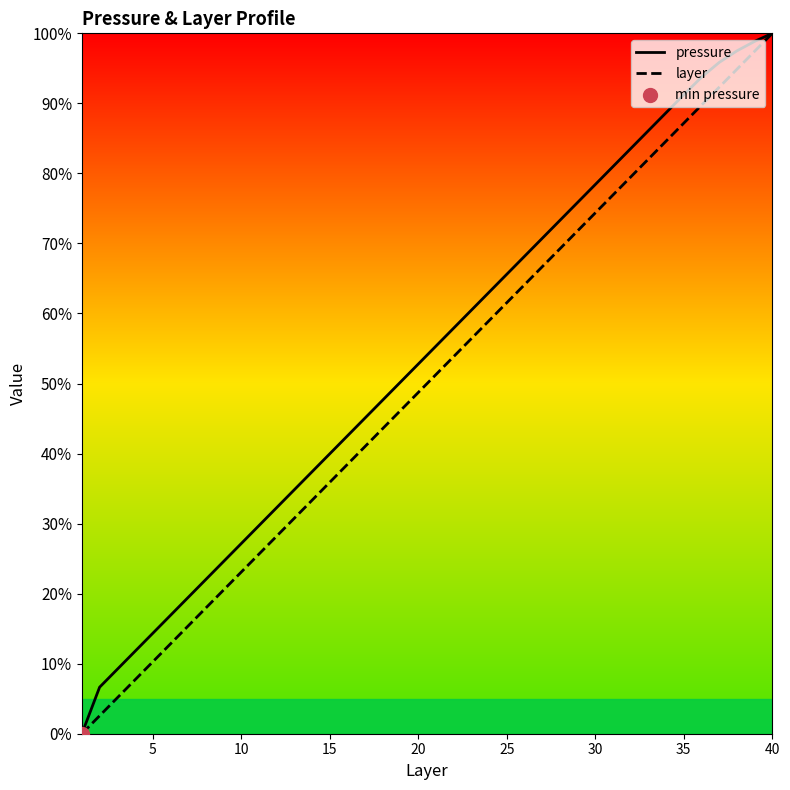

Which series has the largest total across all categories?

pressure